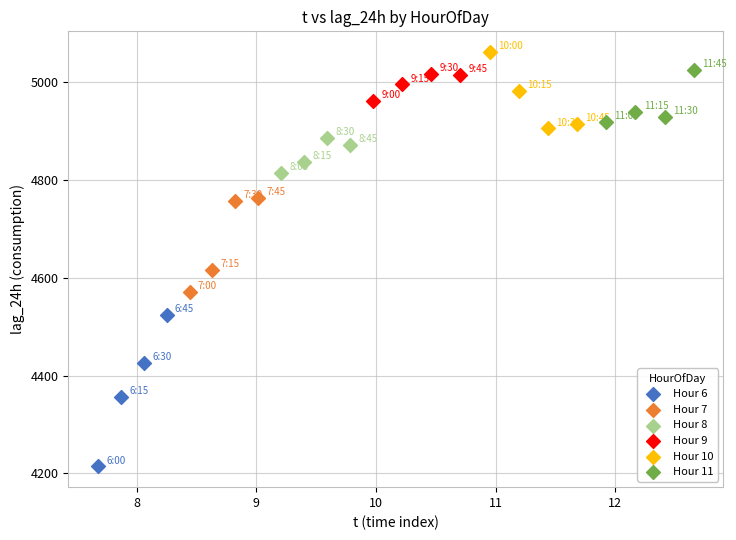

Which series reaches the minimum Y coordinate?

Hour 6